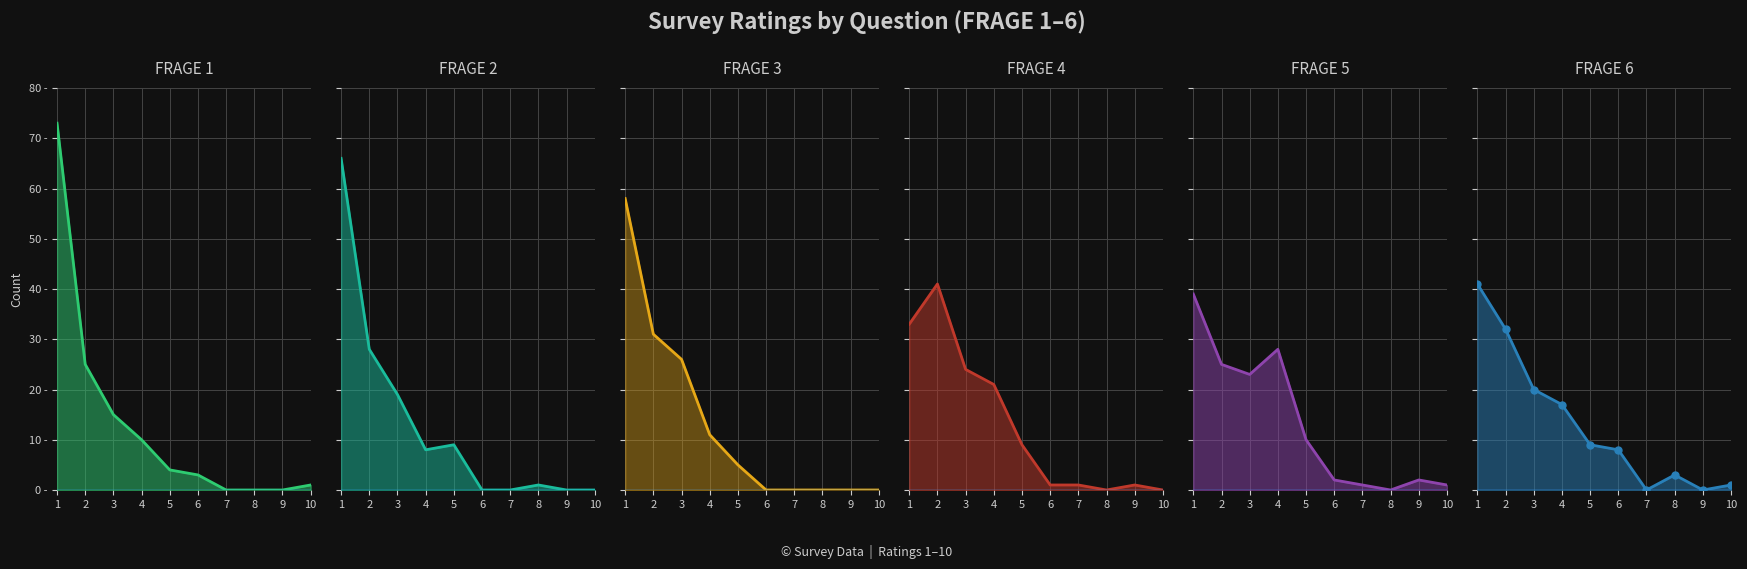

What are all the series names shown in the legend?

FRAGE 1, FRAGE 2, FRAGE 3, FRAGE 4, FRAGE 5, FRAGE 6